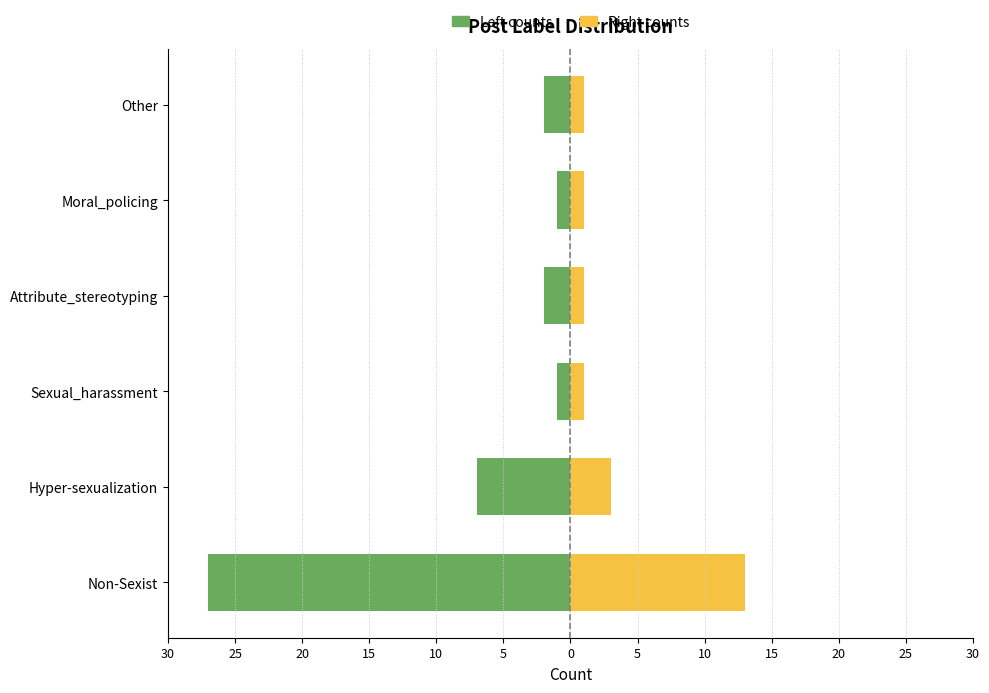

Between Attribute_stereotyping and Sexual_harassment, which is larger?

Sexual_harassment